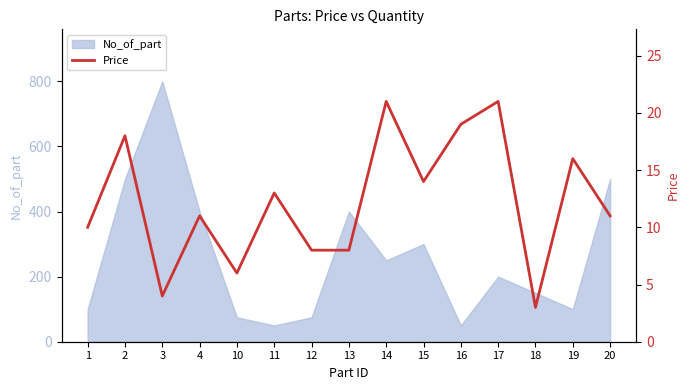

The value of No_of_part at 12 is 75. True or false?

True